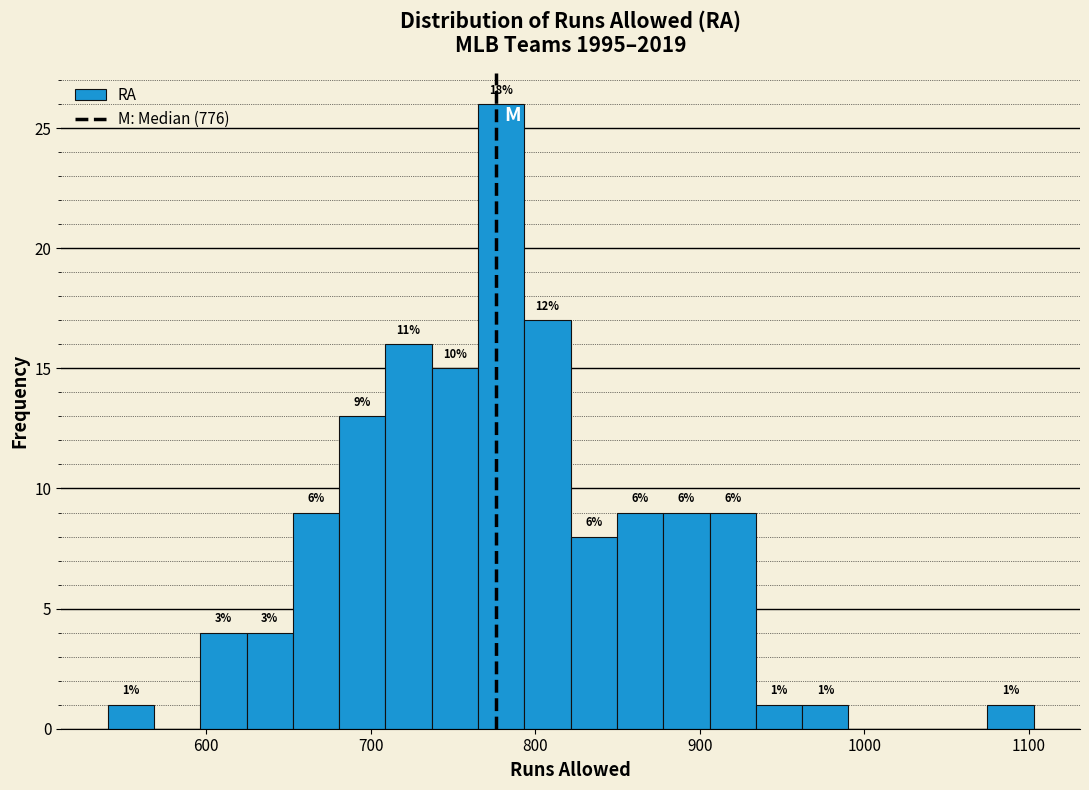

Read against the x-axis, roughly where is the centre of the tallest bar?

780